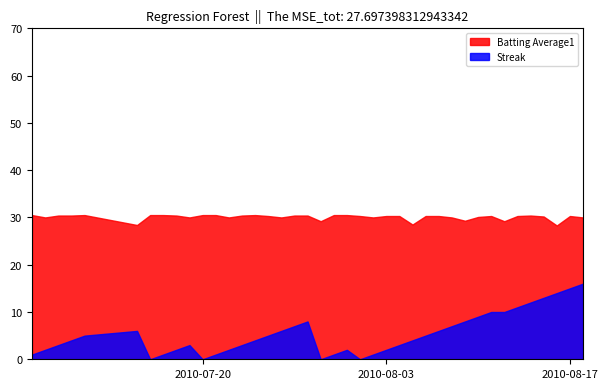

Count the number of categories in the chart.

40